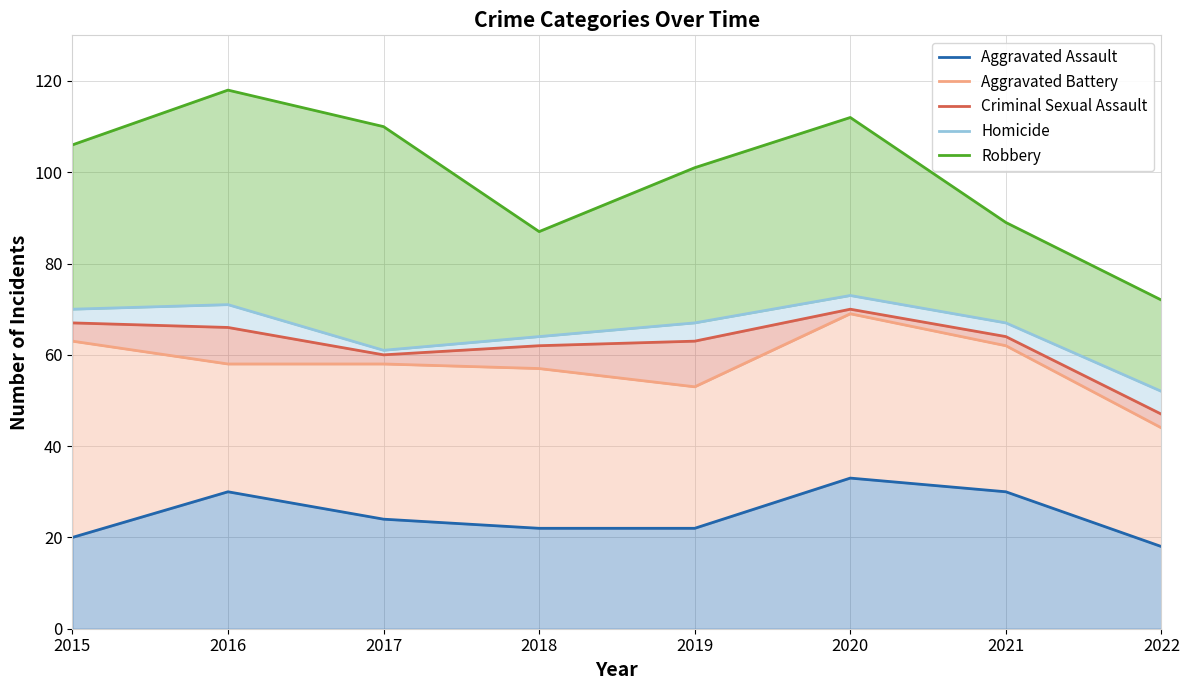

Where is the first local minimum for Robbery?

2018